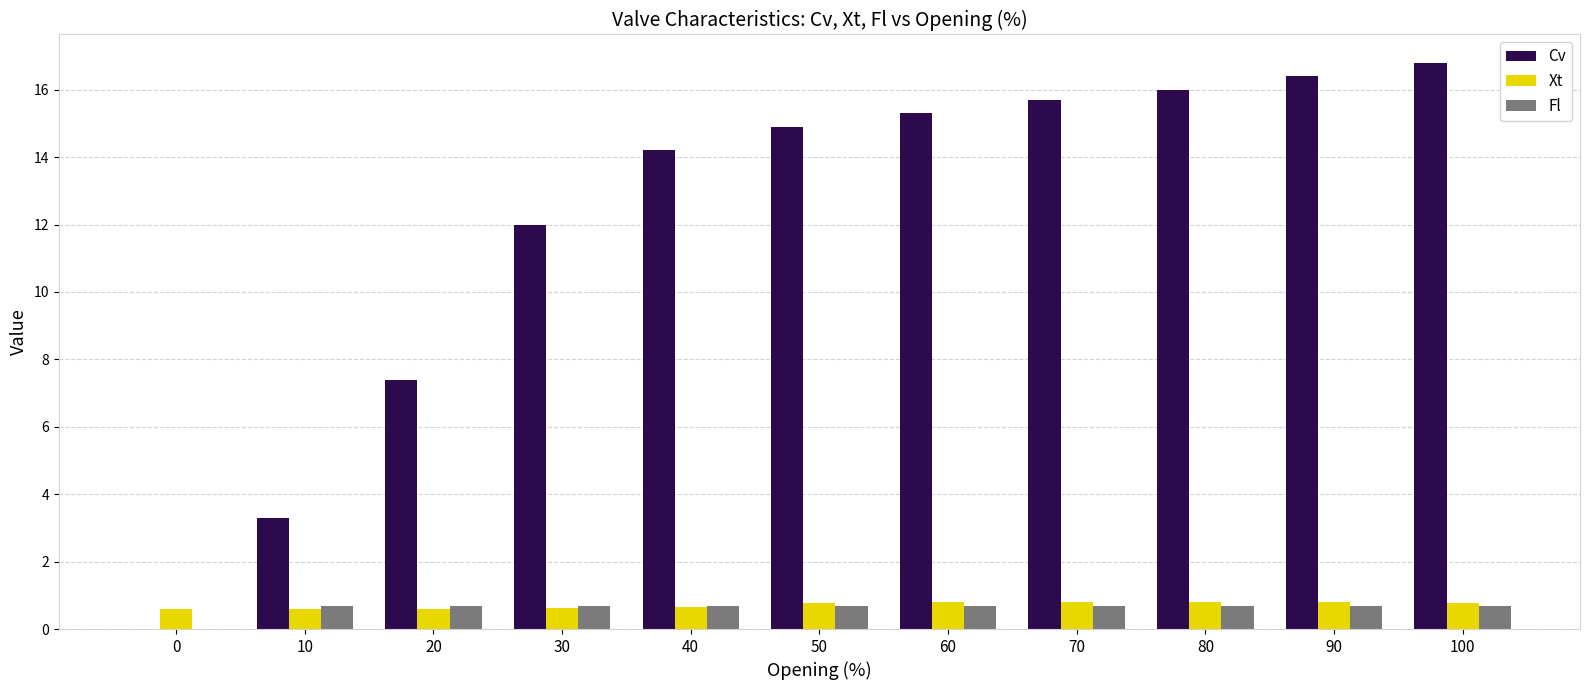

Is it true that Cv equals 14.2 at 40?

True